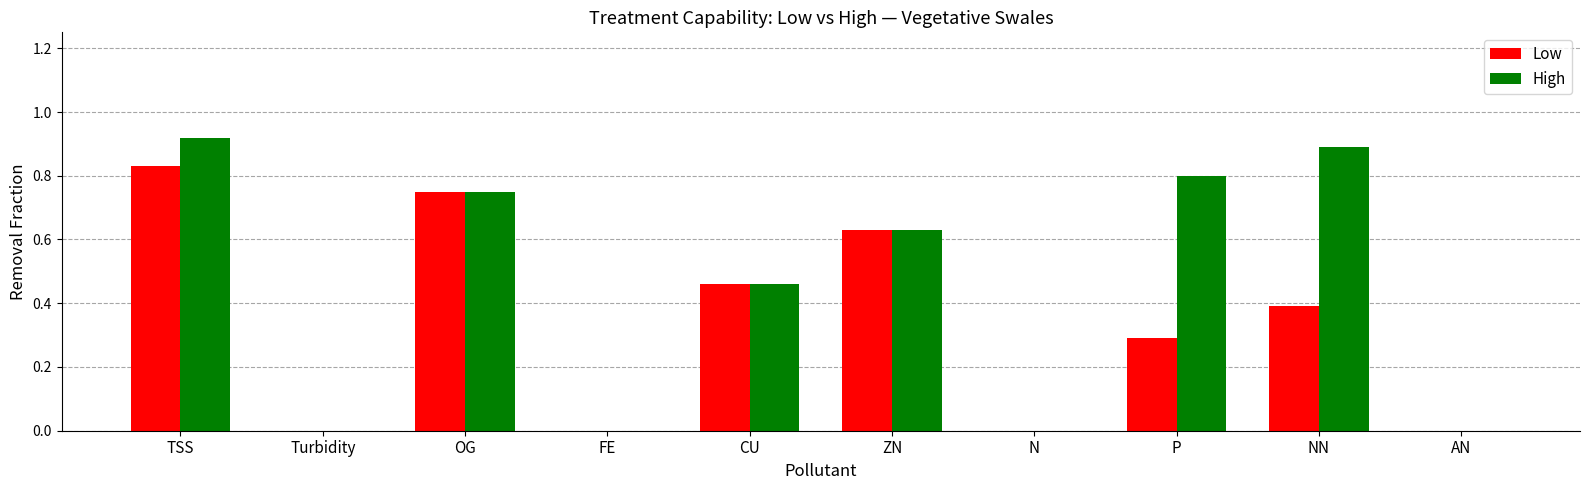

What is the sum of all Low values?

3.4